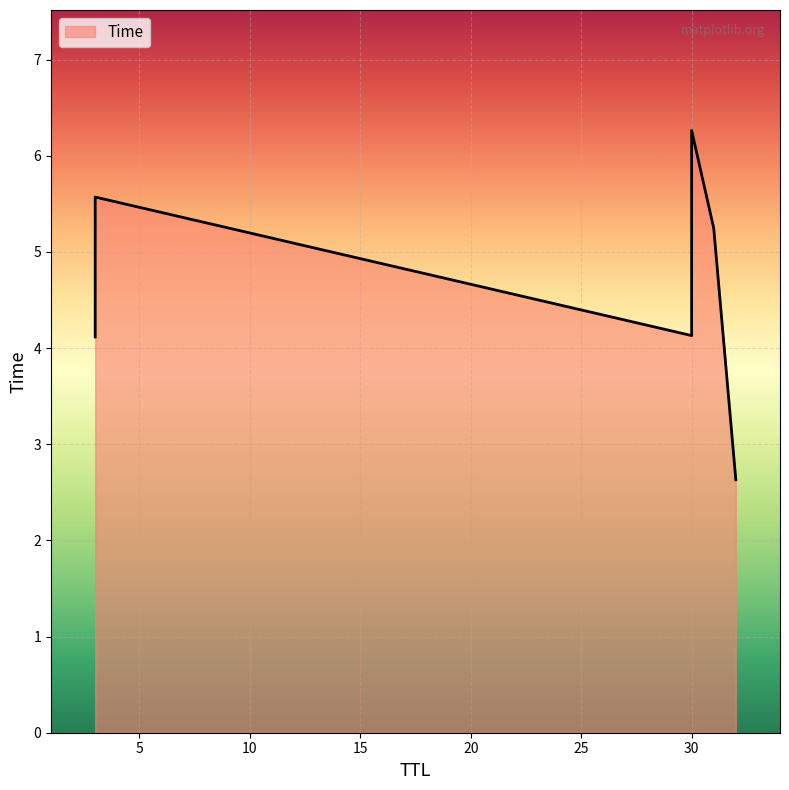

Which has a higher value, 10 or 5?

5